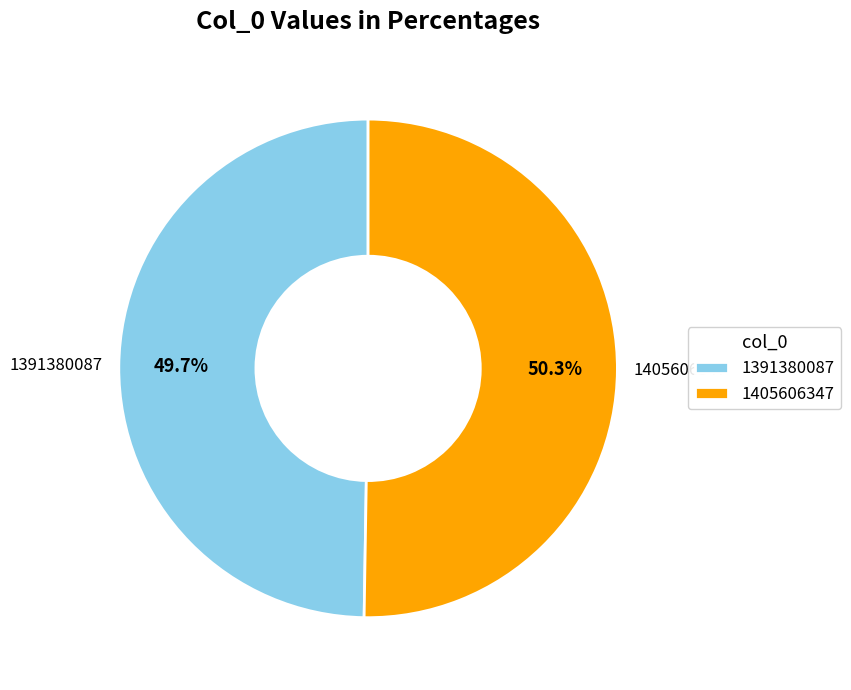

Which category has the biggest portion of the pie?

1405606347